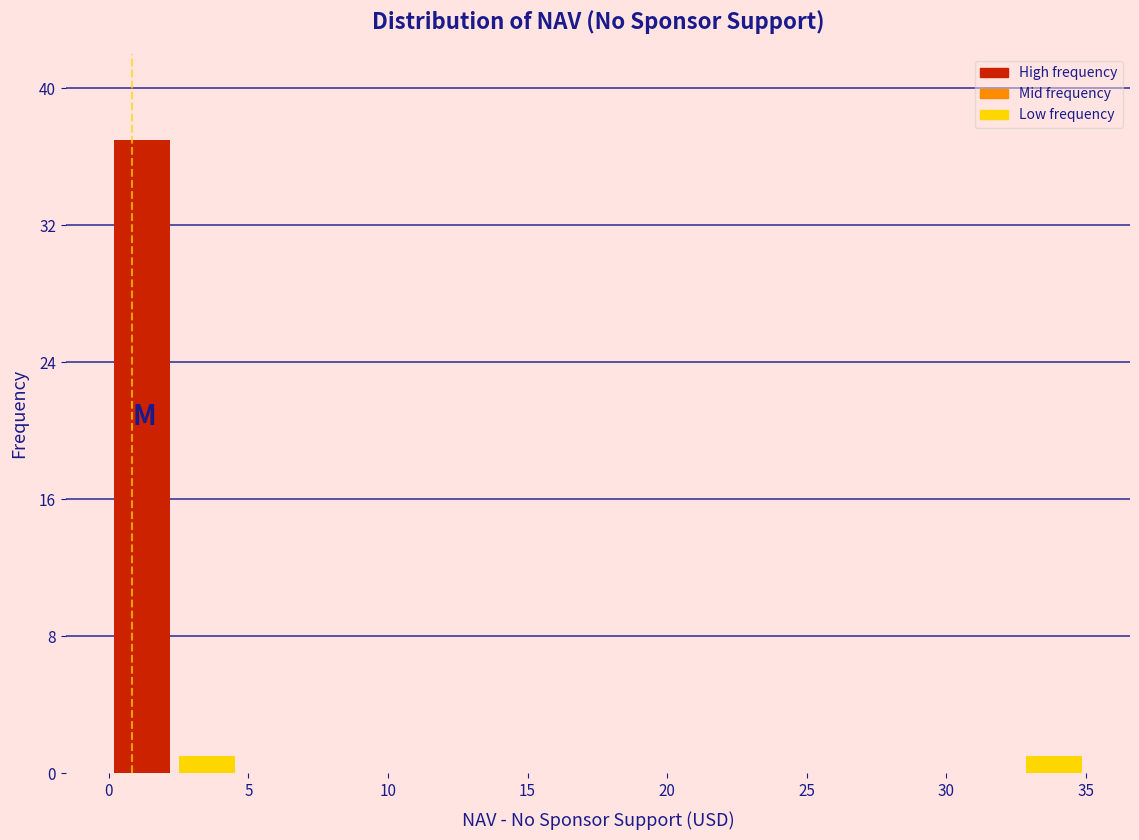

Over which range of the x-axis is the bar tallest?

0.0 to 2.5